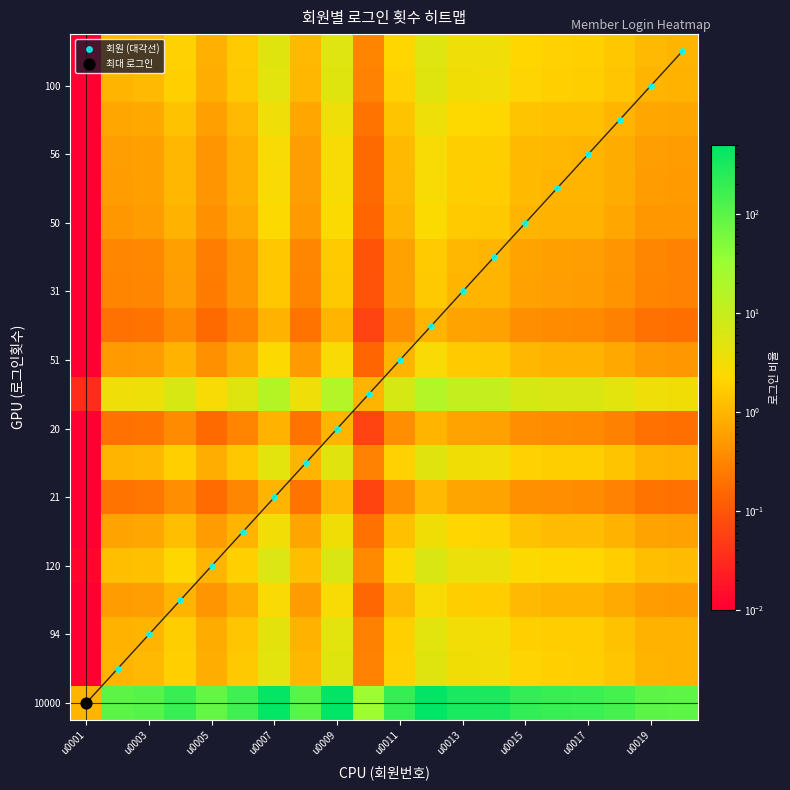

The 56 series shows 1.5 at u0017. True or false?

False